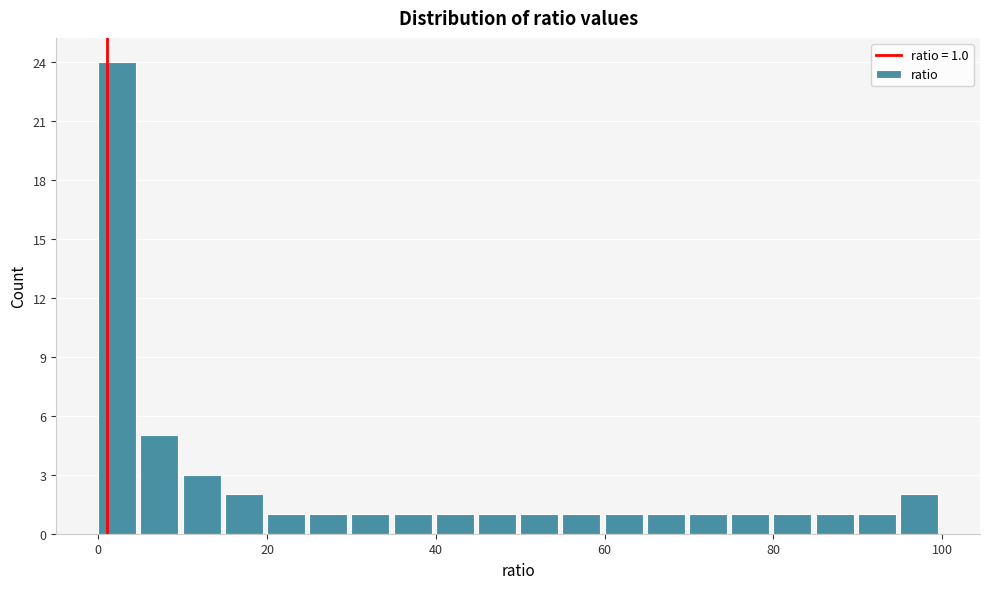

Read against the x-axis, roughly where is the centre of the tallest bar?

2